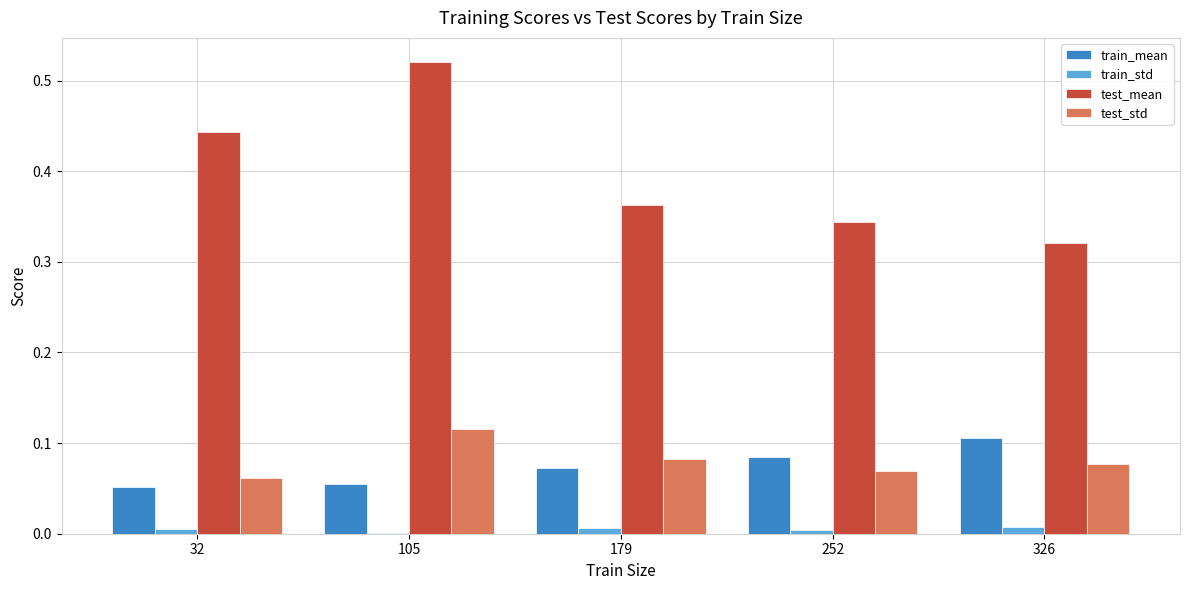

At which category is the sum across all series the highest?

105